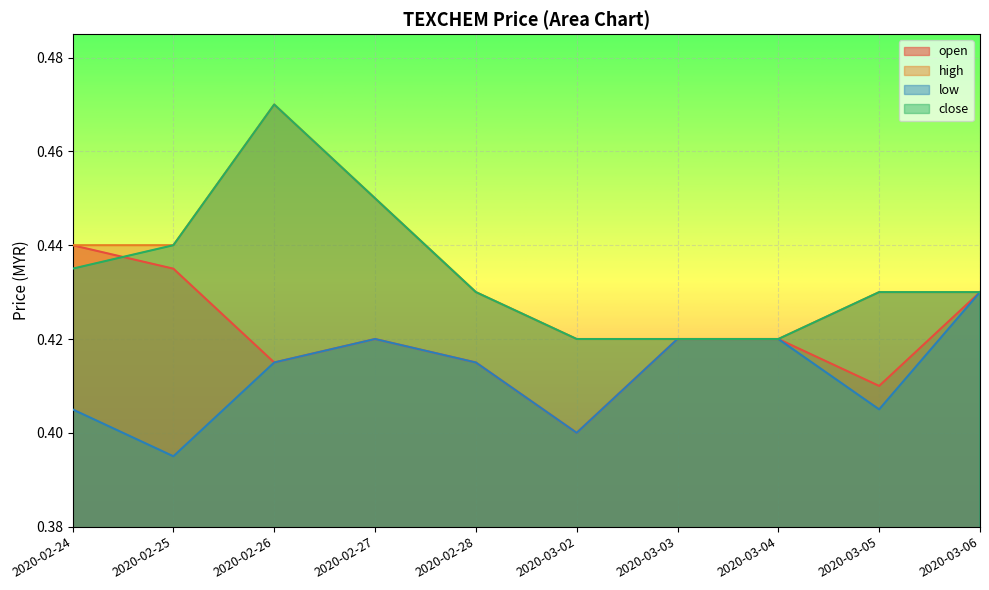

True or false: close and low cross at least once.

False